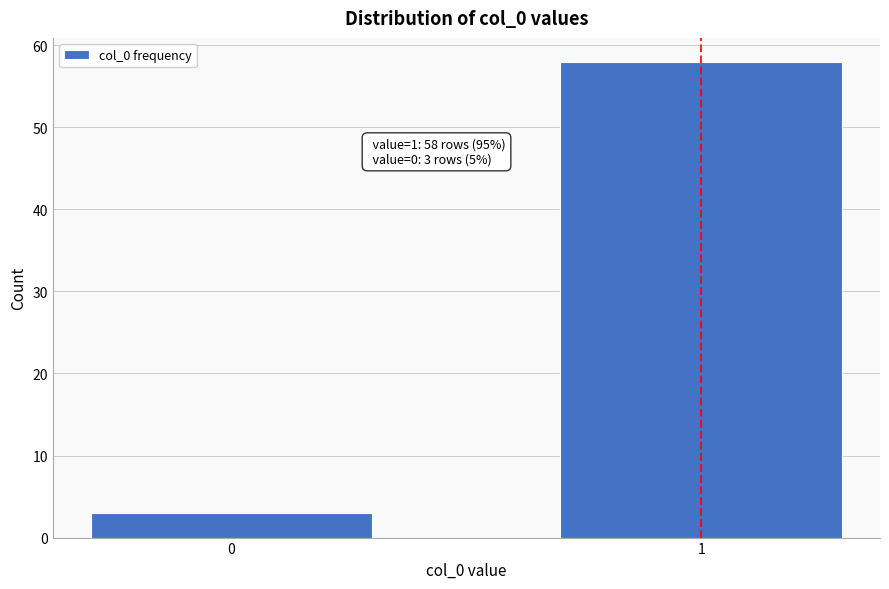

Reading left to right, list all the values displayed in this chart.

3	58